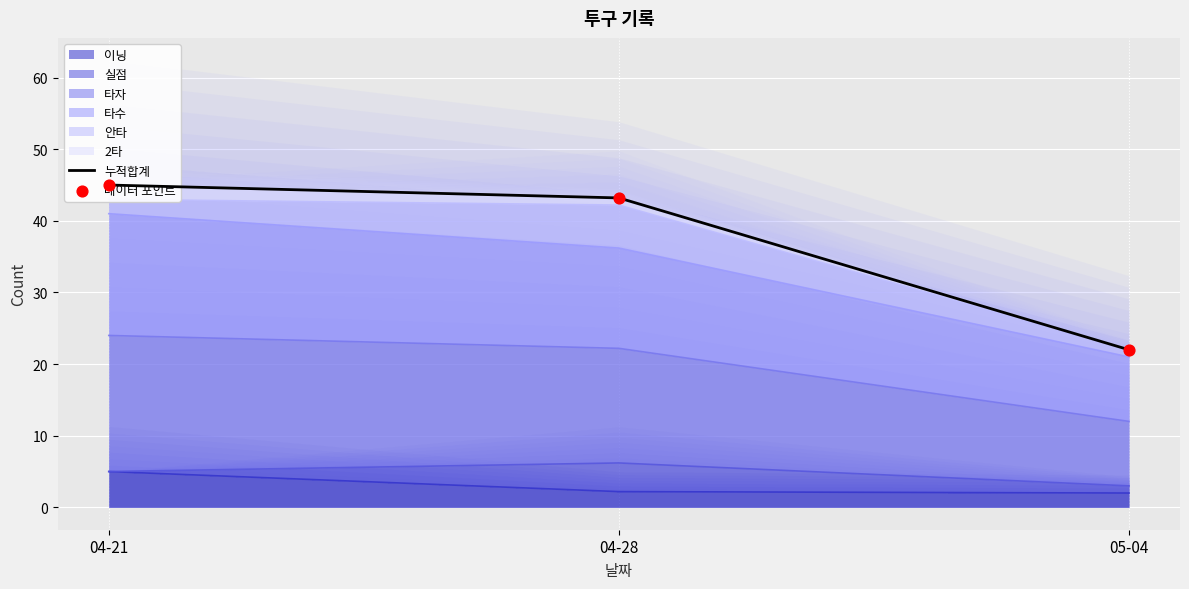

At how many categories does at least one series exceed 34?

2